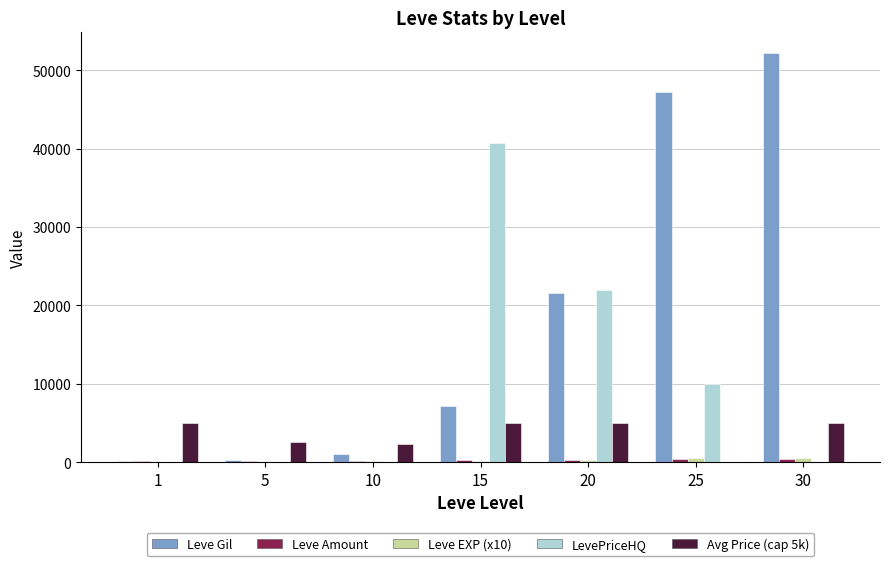

Between 20 and 30, which series saw the biggest shift?

Leve Gil